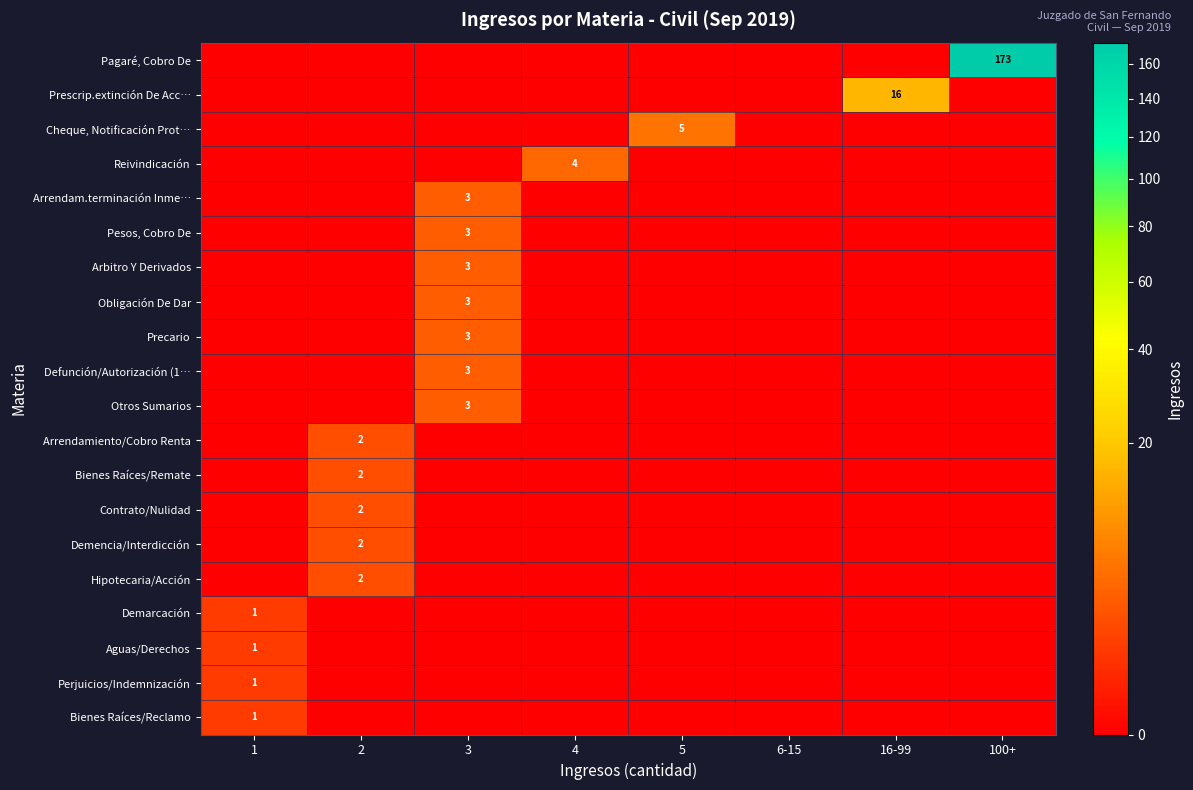

True or false: Bienes Raíces/Reclamo has a value of 0 at 1.

False